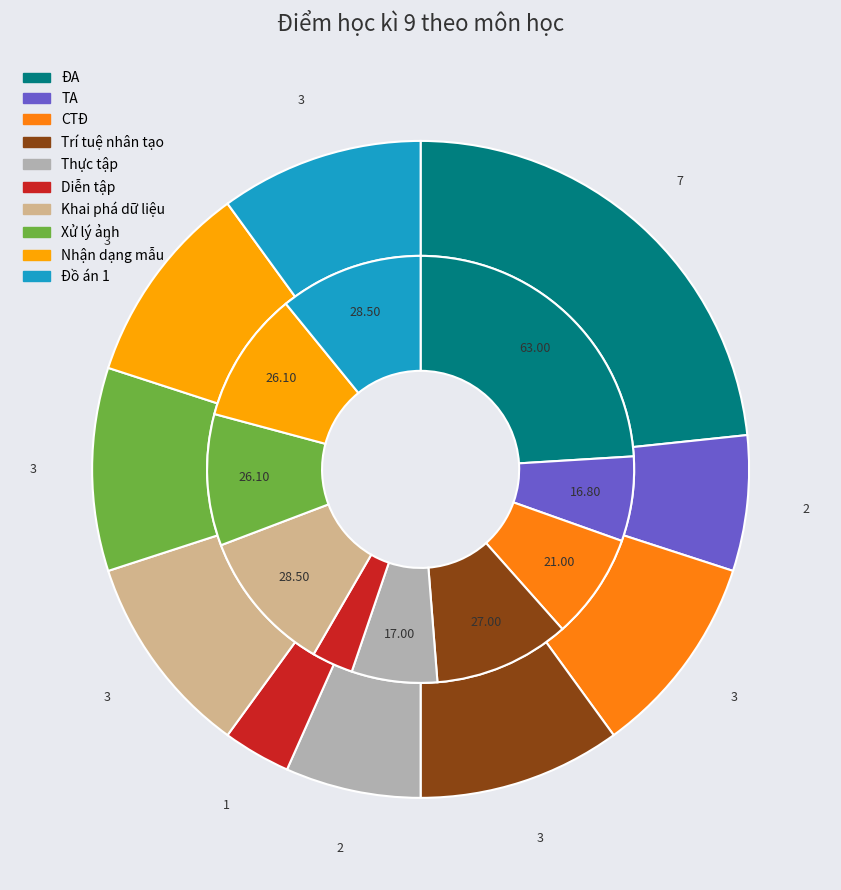

Which series has the largest range (max minus min)?

outer